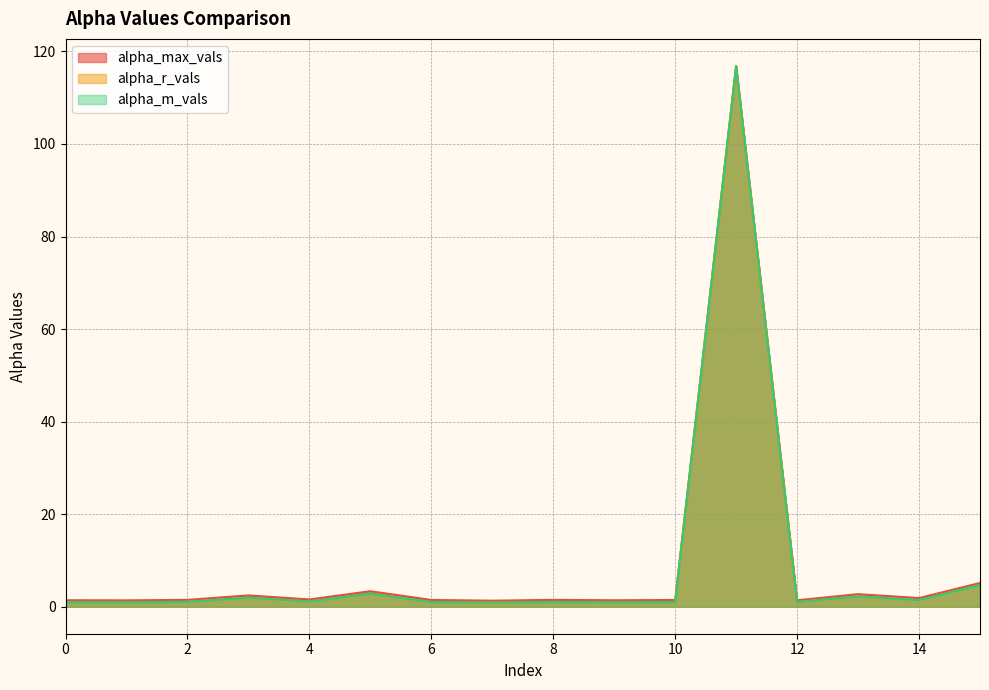

What is the average value of the alpha_max_vals series?

9.2